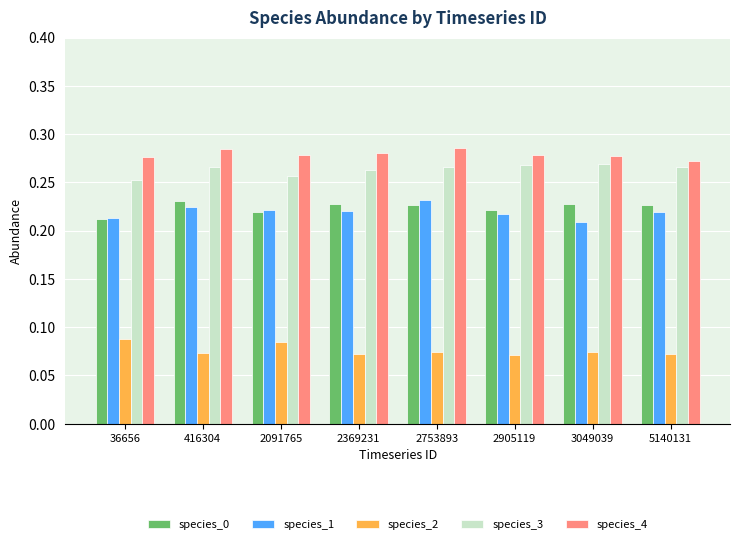

Count the number of categories in the chart.

8